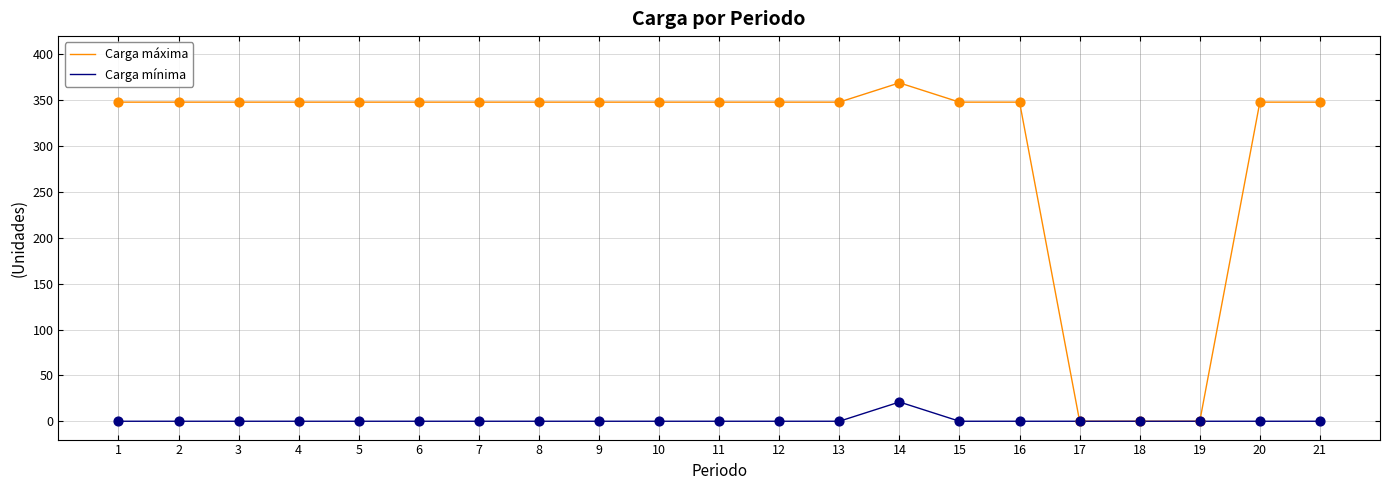

What are all the series names shown in the legend?

Carga máxima, Carga mínima